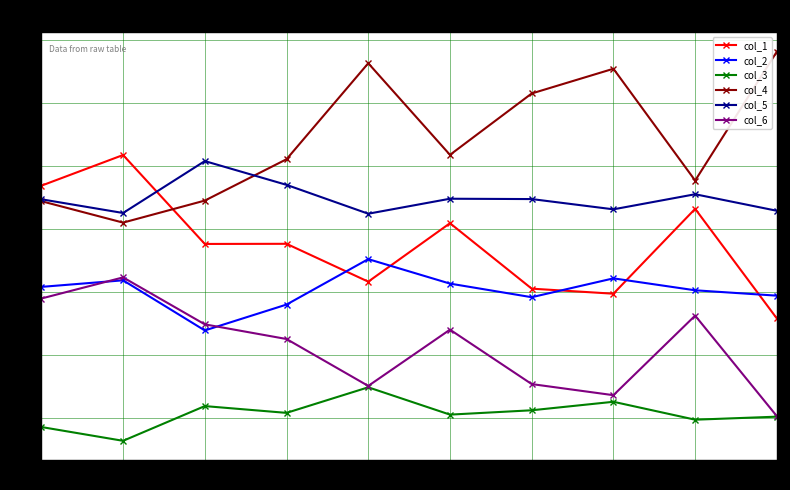

Rank the series by their average value, from highest to lowest.

col_4, col_5, col_1, col_2, col_6, col_3